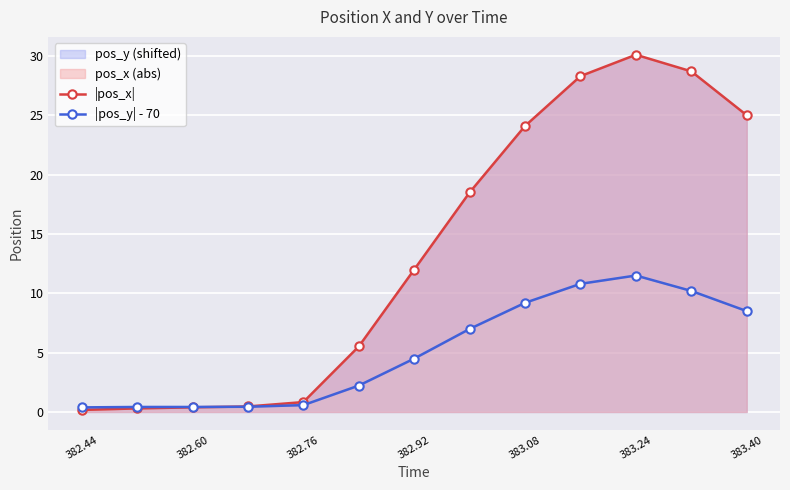

How many lines are shown in the chart?

2